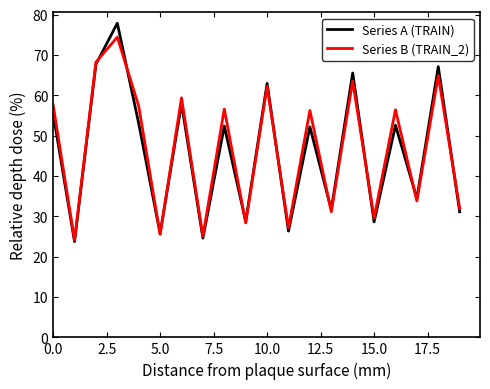

Which series has the largest range (max minus min)?

Series A (TRAIN)